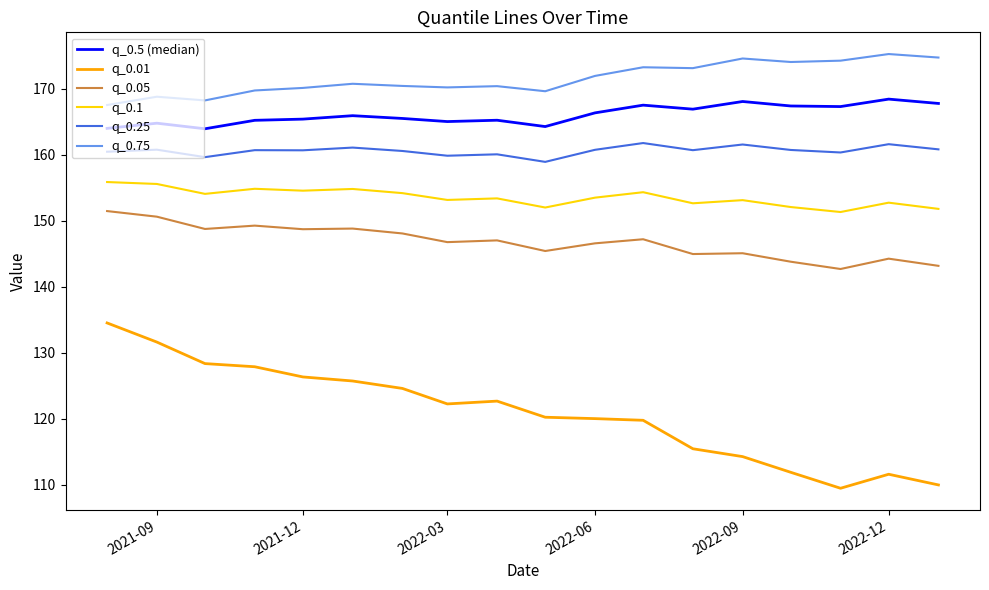

True or false: q_0.1 and q_0.25 cross at least once.

False